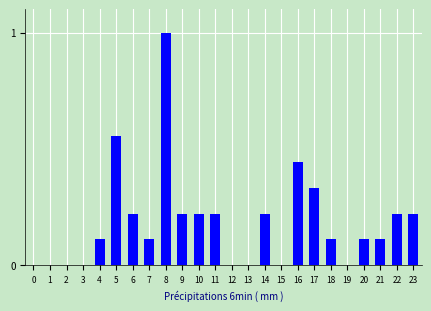

What is the sum of all values?

4.4